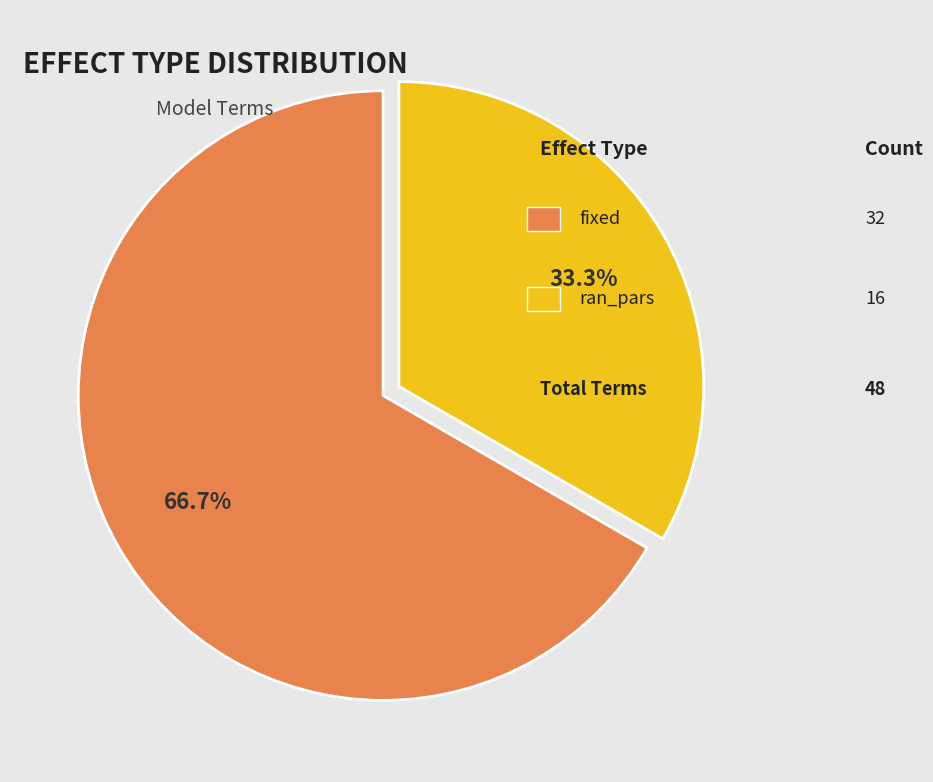

Does any single category account for the majority?

Yes